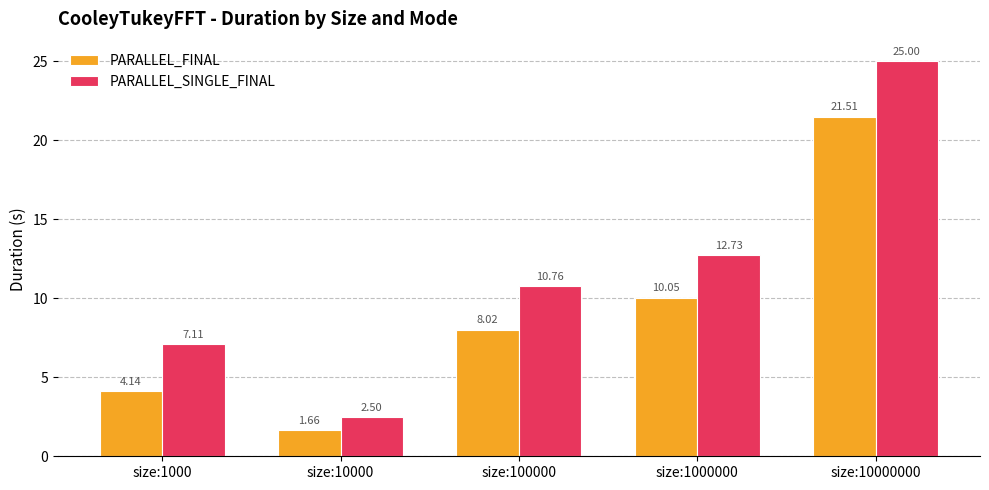

List the labels in order of PARALLEL_SINGLE_FINAL value, smallest first.

size:10000, size:1000, size:100000, size:1000000, size:10000000